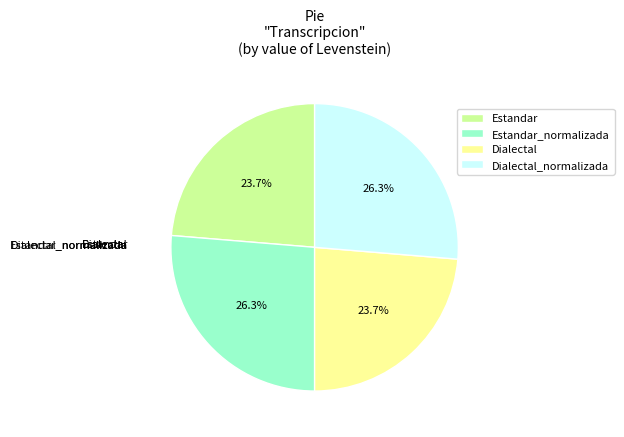

Does Estandar_normalizada represent more than half of the total?

No